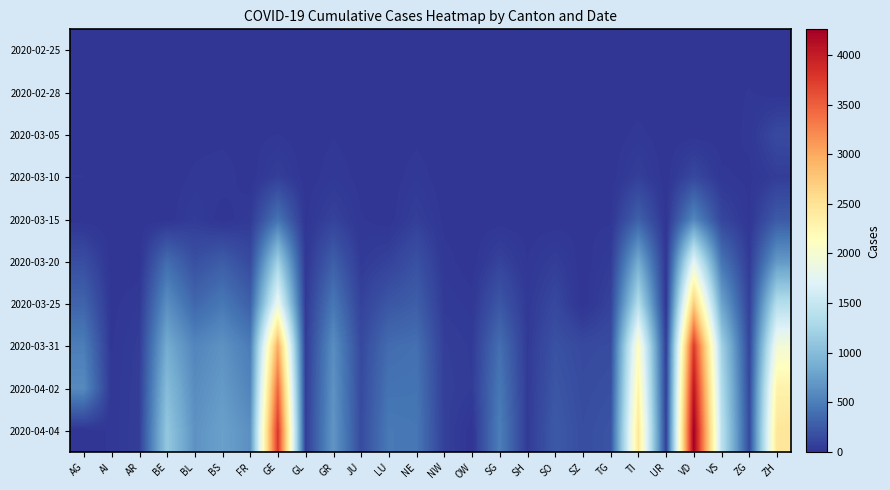

List the series in order of their peak value, lowest first.

2020-02-25, 2020-02-28, 2020-03-10, 2020-03-05, 2020-03-15, 2020-03-20, 2020-03-25, 2020-03-31, 2020-04-02, 2020-04-04